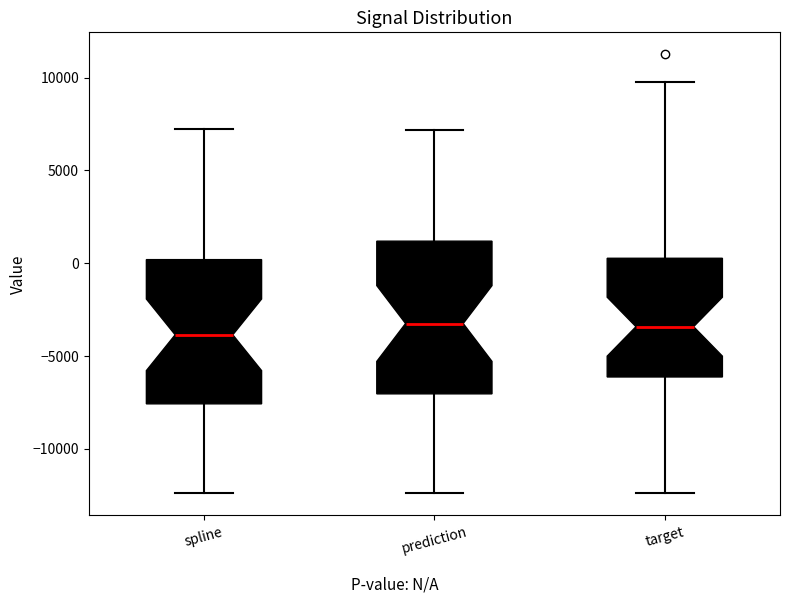

Where is the upper edge of the box for spline on the y-axis? The values are not printed on the chart, so give them approximately, as read against the axis.

0